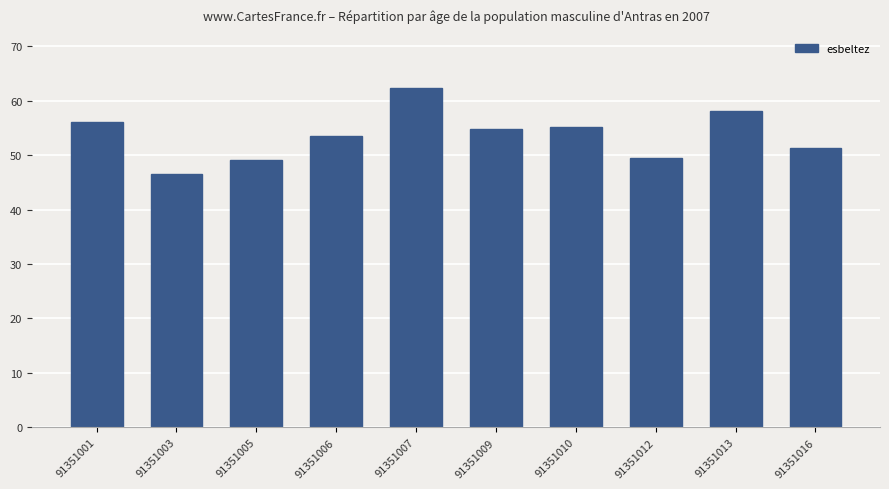

Which label corresponds to the smallest value in the chart?

91351003